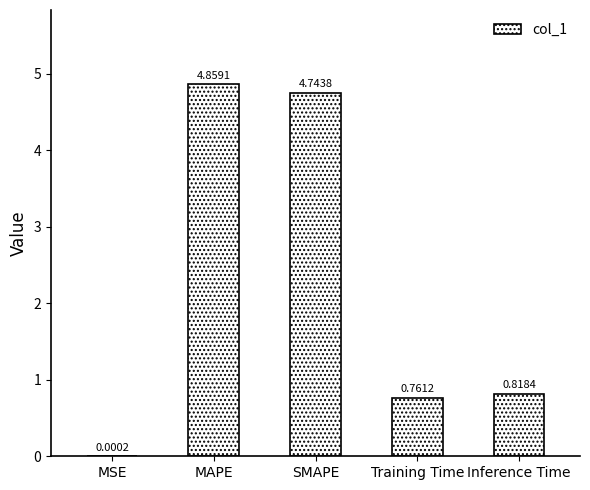

Which category has the highest value across all series?

MAPE